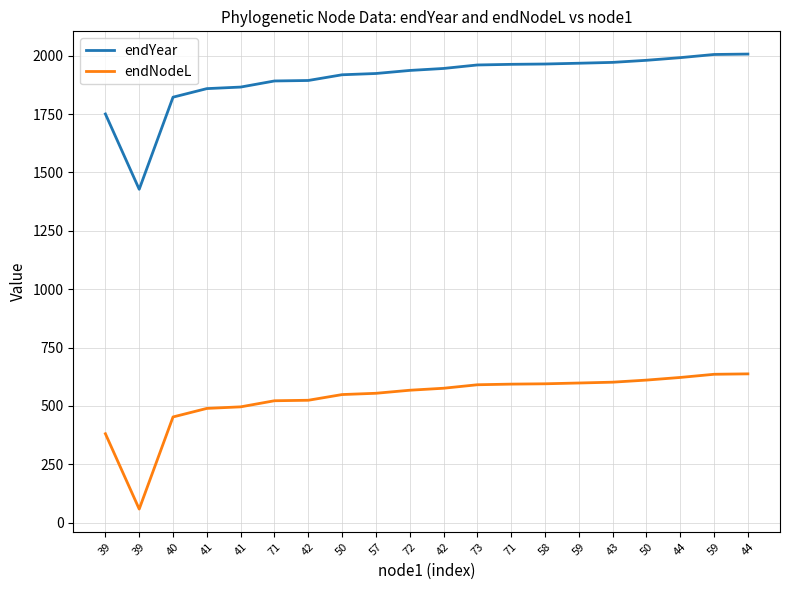

What are all the series names shown in the legend?

endYear, endNodeL